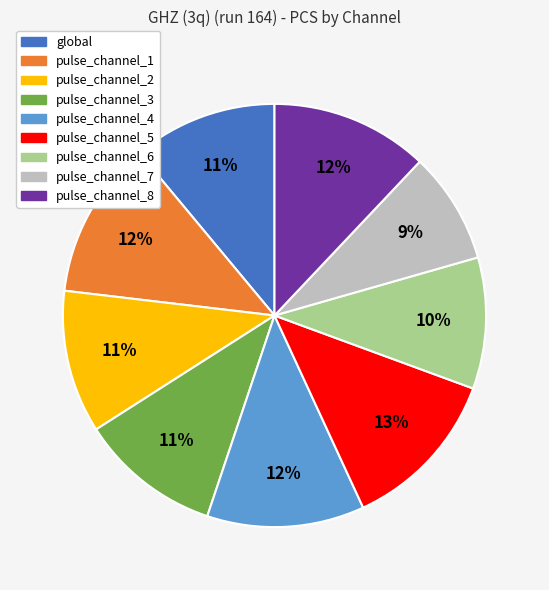

To the nearest percent, what portion does pulse_channel_2 represent?

11%